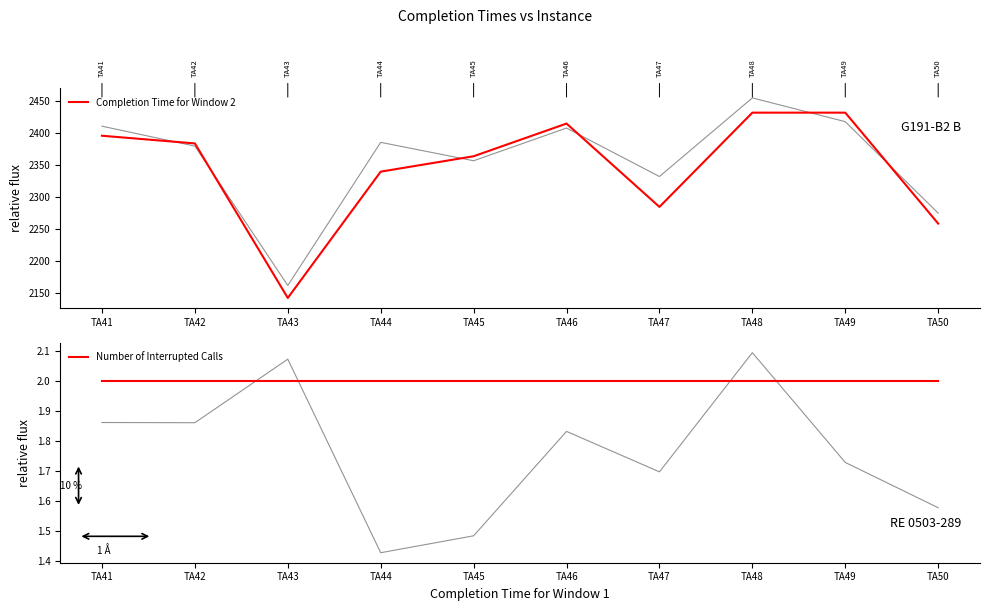

At which label is Number of Interrupted Calls closest to 2?

TA41